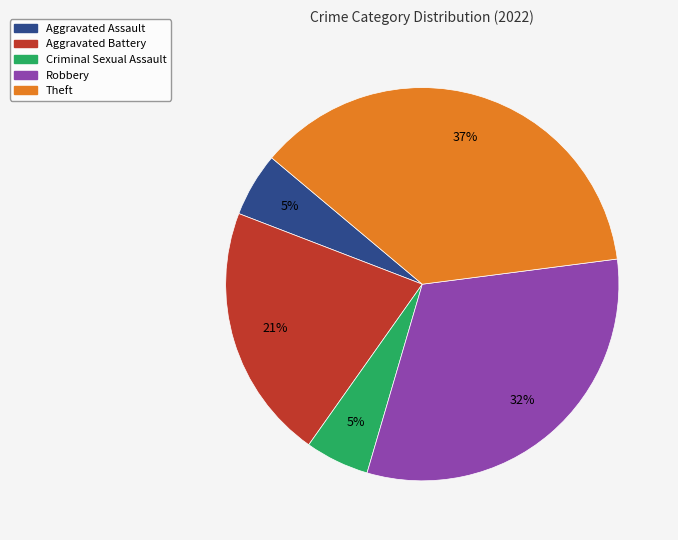

To the nearest percent, what is the difference between the largest and smallest slice percentages?

32%